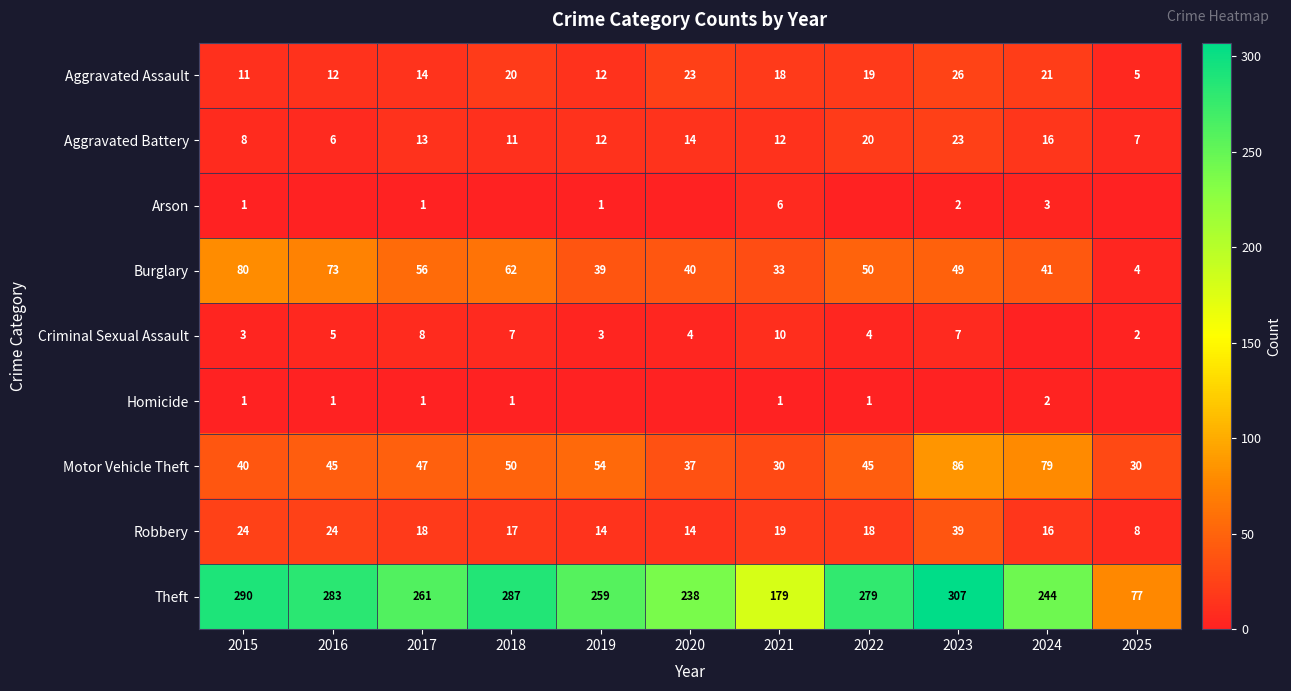

Which category has the lowest value in the Burglary series?

2025